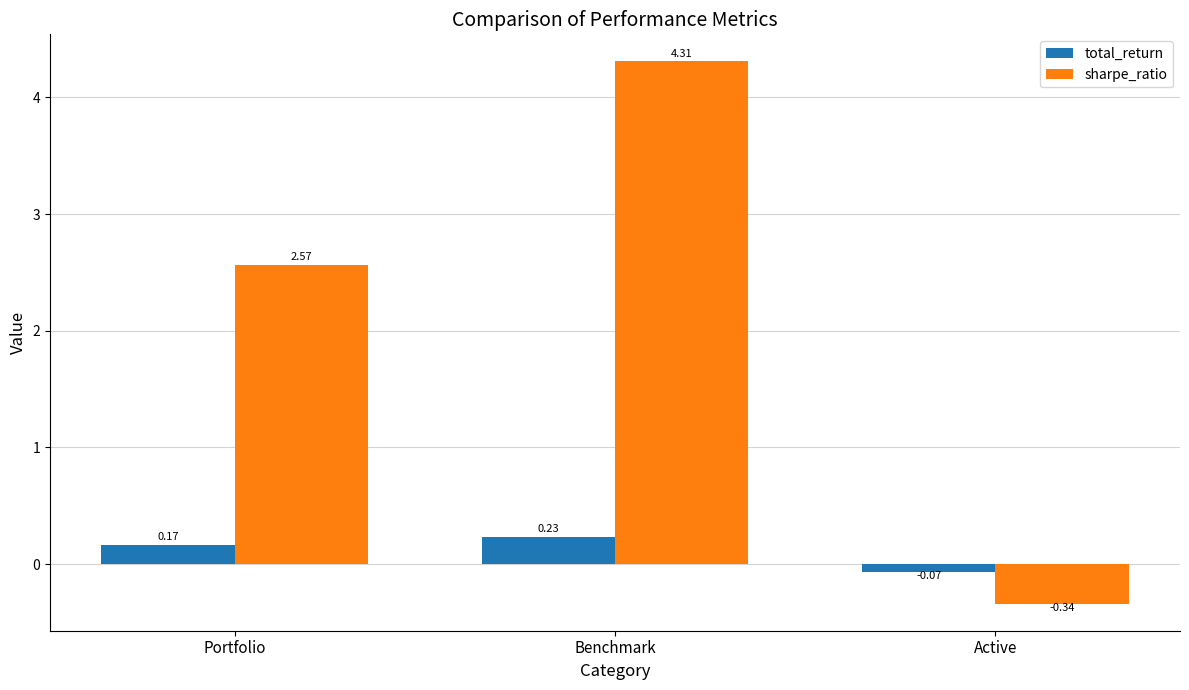

What is the label of the 1st bar from the left?

Portfolio